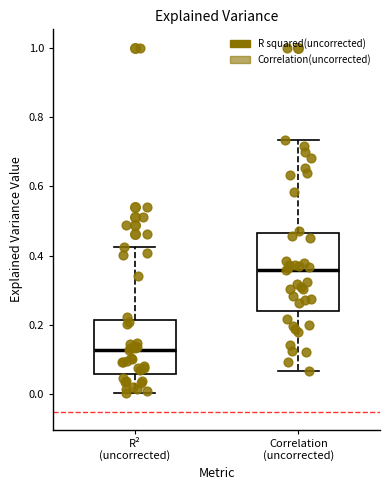

Reading left to right, read every box against the y-axis: the position of its median line, the range the box covers, and the ends of its whiskers. The values are not printed on the chart, so give them approximately, as read against the axis.

R² (uncorrected): median 0.12, box 0.06 to 0.22, whiskers 0.00 to 0.42
Correlation (uncorrected): median 0.36, box 0.24 to 0.46, whiskers 0.06 to 0.74